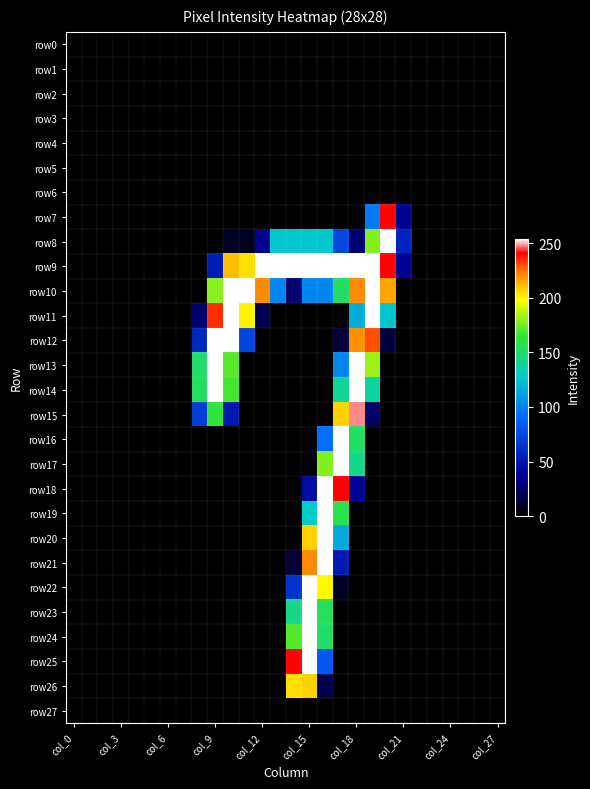

Reading left to right, list all the values displayed in this chart.

row0: 0	0	0	0	0	0	0	0	0	0	0	0	0	0	0	0	0	0	0	0	0	0	0	0	0	0	0	0
row1: 0	0	0	0	0	0	0	0	0	0	0	0	0	0	0	0	0	0	0	0	0	0	0	0	0	0	0	0
row2: 0	0	0	0	0	0	0	0	0	0	0	0	0	0	0	0	0	0	0	0	0	0	0	0	0	0	0	0
row3: 0	0	0	0	0	0	0	0	0	0	0	0	0	0	0	0	0	0	0	0	0	0	0	0	0	0	0	0
row4: 0	0	0	0	0	0	0	0	0	0	0	0	0	0	0	0	0	0	0	0	0	0	0	0	0	0	0	0
row5: 0	0	0	0	0	0	0	0	0	0	0	0	0	0	0	0	0	0	0	0	0	0	0	0	0	0	0	0
row6: 0	0	0	0	0	0	0	0	0	0	0	0	0	0	0	0	0	0	0	0	0	0	0	0	0	0	0	0
row7: 0	0	0	0	0	0	0	0	0	0	0	0	0	0	0	0	0	0	0	97	241	36	0	0	0	0	0	0
row8: 0	0	0	0	0	0	0	0	0	0	10	8	37	126	126	126	126	73	29	178	254	57	0	0	0	0	0	0
row9: 0	0	0	0	0	0	0	0	0	53	211	204	254	254	254	254	254	254	254	254	241	37	0	0	0	0	0	0
row10: 0	0	0	0	0	0	0	0	0	179	254	254	221	101	28	101	101	153	221	254	216	0	0	0	0	0	0	0
row11: 0	0	0	0	0	0	0	0	28	235	254	200	21	0	0	0	0	0	116	254	125	0	0	0	0	0	0	0
row12: 0	0	0	0	0	0	0	0	58	254	254	73	0	0	0	0	0	15	220	230	16	0	0	0	0	0	0	0
row13: 0	0	0	0	0	0	0	0	151	254	171	1	0	0	0	0	0	101	254	182	0	0	0	0	0	0	0	0
row14: 0	0	0	0	0	0	0	0	154	254	168	0	0	0	0	0	0	140	254	138	0	0	0	0	0	0	0	0
row15: 0	0	0	0	0	0	0	0	69	163	51	0	0	0	0	0	0	207	248	26	0	0	0	0	0	0	0	0
row16: 0	0	0	0	0	0	0	0	0	0	0	0	0	0	0	0	92	254	153	0	0	0	0	0	0	0	0	0
row17: 0	0	0	0	0	0	0	0	0	0	0	0	0	0	0	1	178	254	143	0	0	0	0	0	0	0	0	0
row18: 0	0	0	0	0	0	0	0	0	0	0	0	0	0	0	44	254	241	37	0	0	0	0	0	0	0	0	0
row19: 0	0	0	0	0	0	0	0	0	0	0	0	0	0	0	128	254	158	0	0	0	0	0	0	0	0	0	0
row20: 0	0	0	0	0	0	0	0	0	0	0	0	0	0	0	207	254	115	0	0	0	0	0	0	0	0	0	0
row21: 0	0	0	0	0	0	0	0	0	0	0	0	0	0	14	221	254	51	0	0	0	0	0	0	0	0	0	0
row22: 0	0	0	0	0	0	0	0	0	0	0	0	0	0	63	254	199	9	0	0	0	0	0	0	0	0	0	0
row23: 0	0	0	0	0	0	0	0	0	0	0	0	0	0	144	254	156	0	0	0	0	0	0	0	0	0	0	0
row24: 0	0	0	0	0	0	0	0	0	0	0	0	0	0	170	254	152	0	0	0	0	0	0	0	0	0	0	0
row25: 0	0	0	0	0	0	0	0	0	0	0	0	0	0	241	254	82	0	0	0	0	0	0	0	0	0	0	0
row26: 0	0	0	0	0	0	0	0	0	0	0	0	0	0	204	207	20	0	0	0	0	0	0	0	0	0	0	0
row27: 0	0	0	0	0	0	0	0	0	0	0	0	0	0	0	0	0	0	0	0	0	0	0	0	0	0	0	0